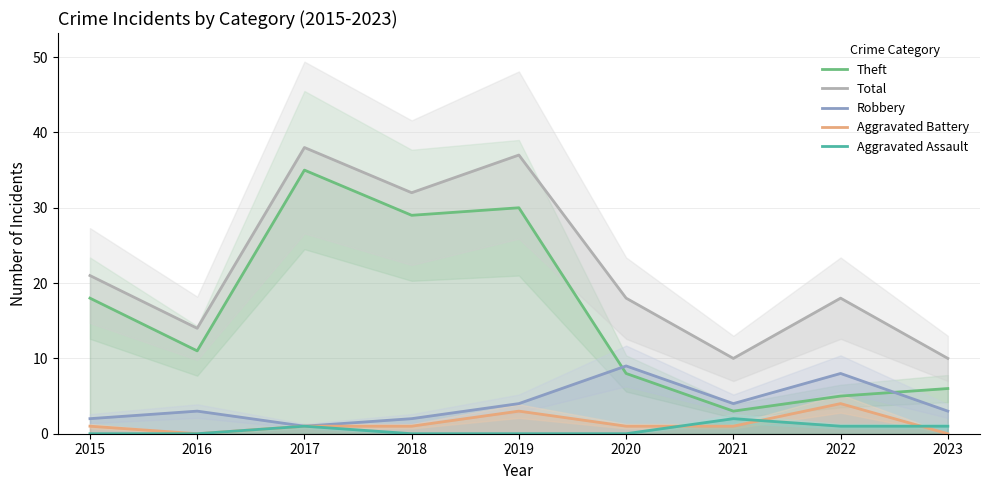

Reading right to left, transcribe all the data shown in this chart.

Theft: 2023=6	2022=5	2021=3	2020=8	2019=30	2018=29	2017=35	2016=11	2015=18
Total: 2023=10	2022=18	2021=10	2020=18	2019=37	2018=32	2017=38	2016=14	2015=21
Robbery: 2023=3	2022=8	2021=4	2020=9	2019=4	2018=2	2017=1	2016=3	2015=2
Aggravated Battery: 2023=0	2022=4	2021=1	2020=1	2019=3	2018=1	2017=1	2016=0	2015=1
Aggravated Assault: 2023=1	2022=1	2021=2	2020=0	2019=0	2018=0	2017=1	2016=0	2015=0